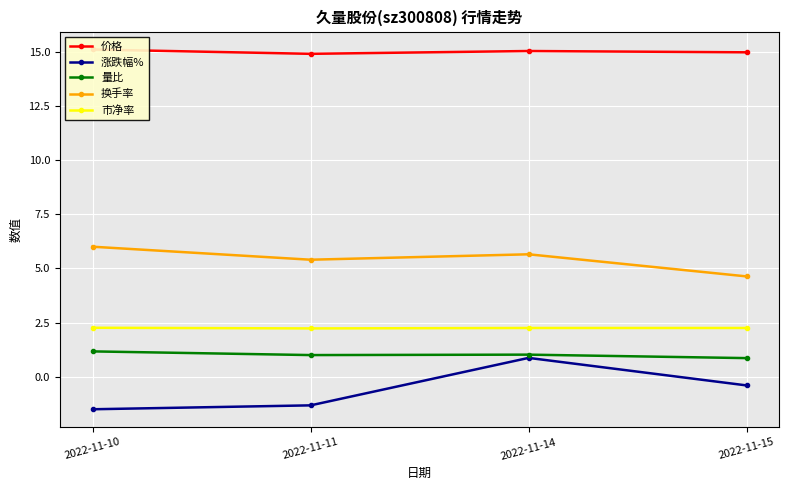

True or false: 换手率 and 价格 intersect in this chart.

False